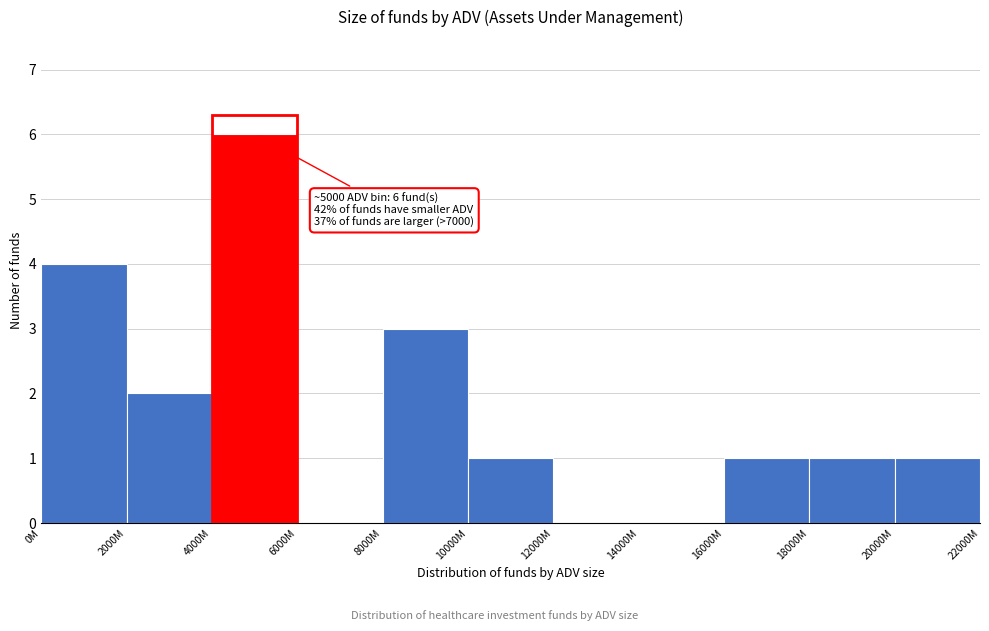

Reading right to left, what are all the values shown in this chart?

20000M=1	18000M=1	16000M=1	14000M=0	12000M=0	10000M=1	8000M=3	6000M=0	4000M=6	2000M=2	0M=4